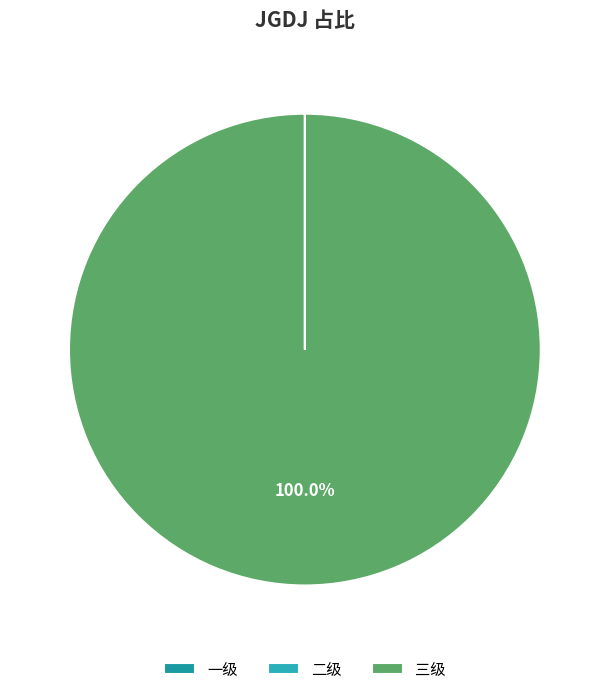

Does 三级 account for over 50% of the chart?

Yes